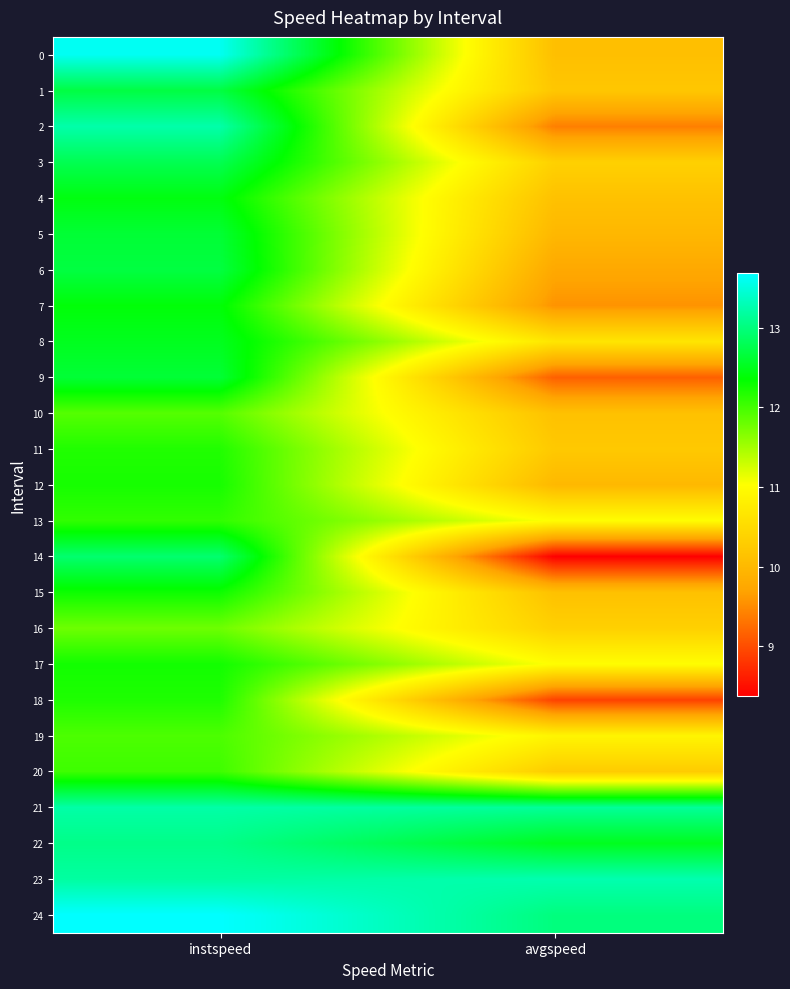

How many data points does each series have?

2